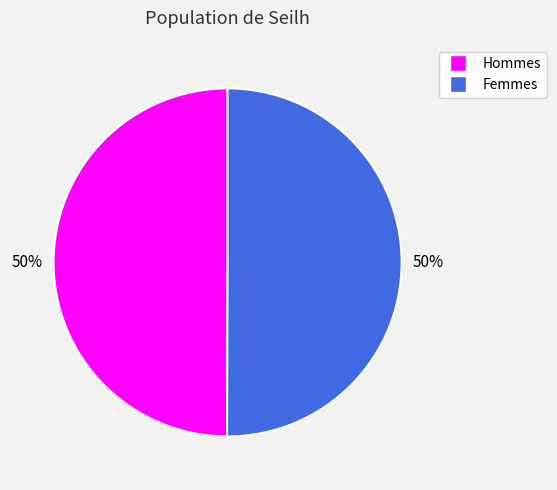

To the nearest percent, what is the average slice percentage?

50%